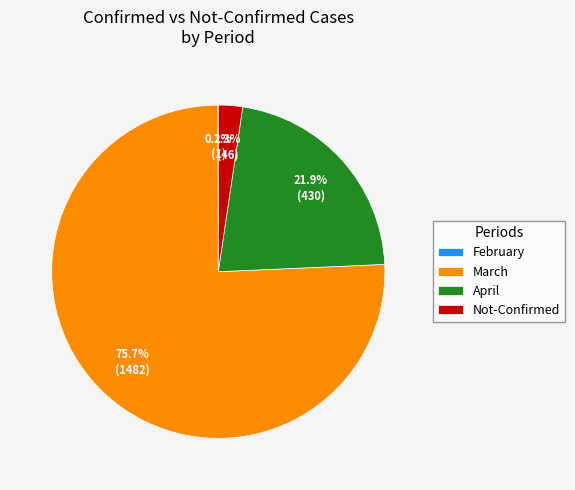

Combined, do April and March account for over 50%?

Yes